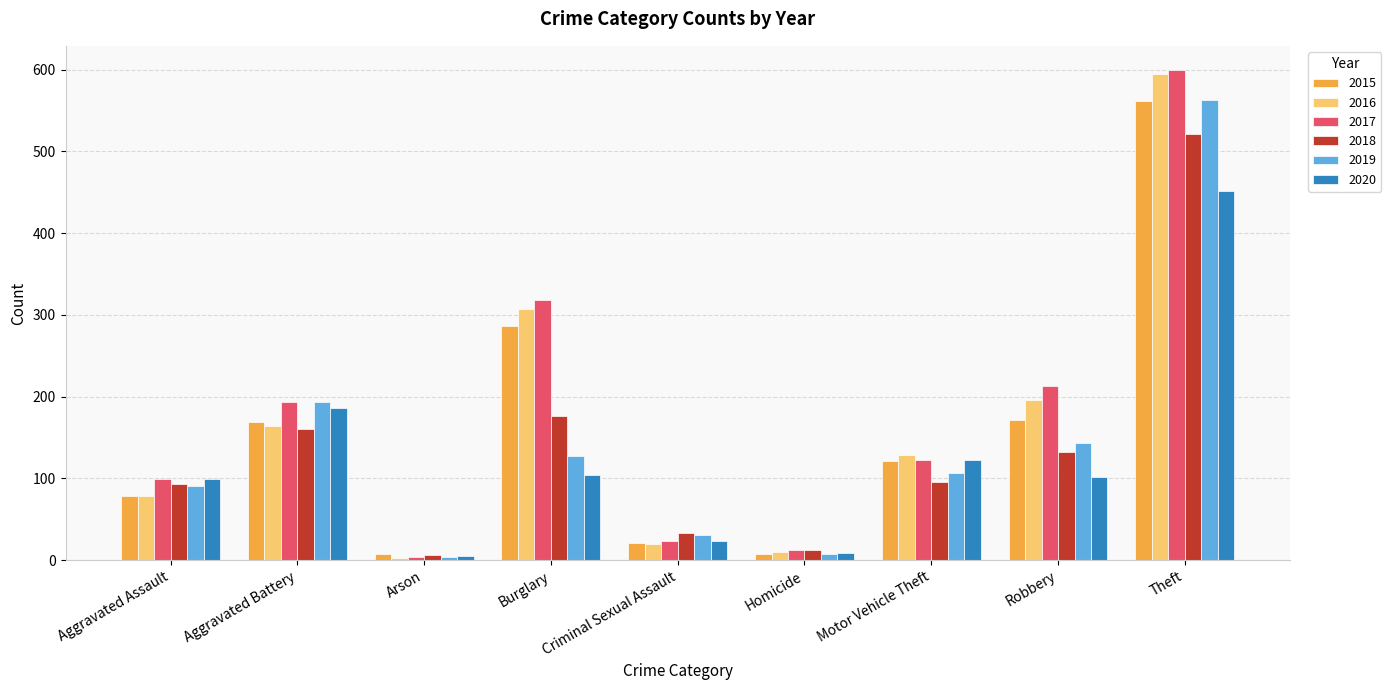

How many data points in 2015 are less than 121?

4